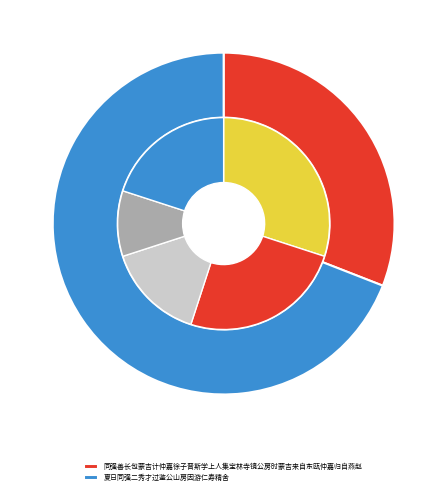

What percentage is the 夏日同强二秀才过鉴公山房因游仁寿精舍 slice, to the nearest percent?

69%